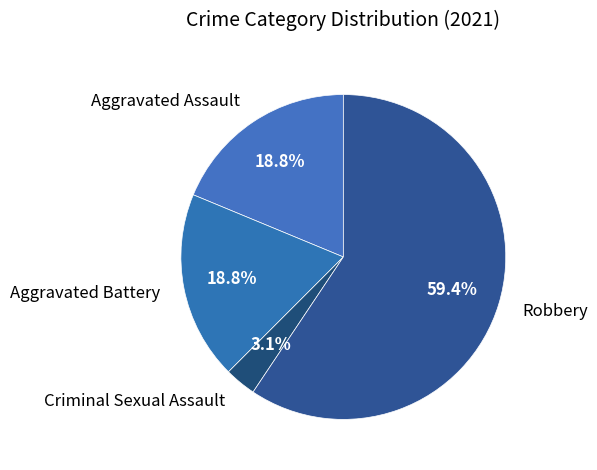

Which category has the smallest portion of the pie?

Criminal Sexual Assault